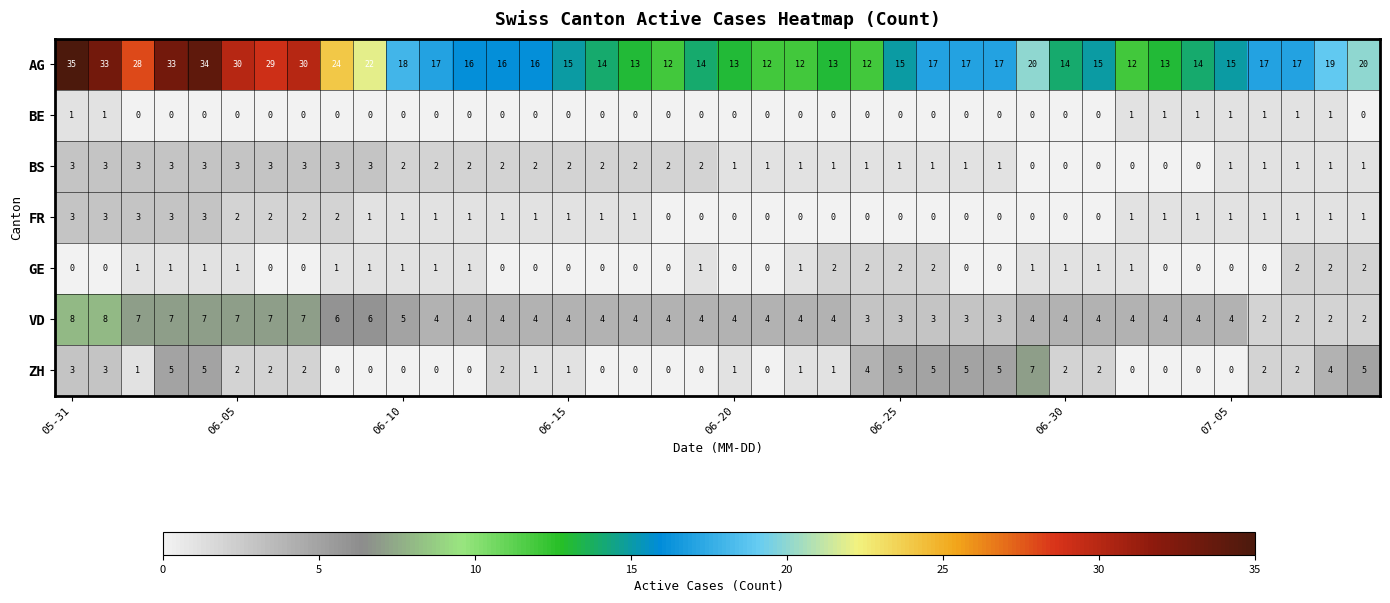

Count the ZH values in the range 0 to 4.

32